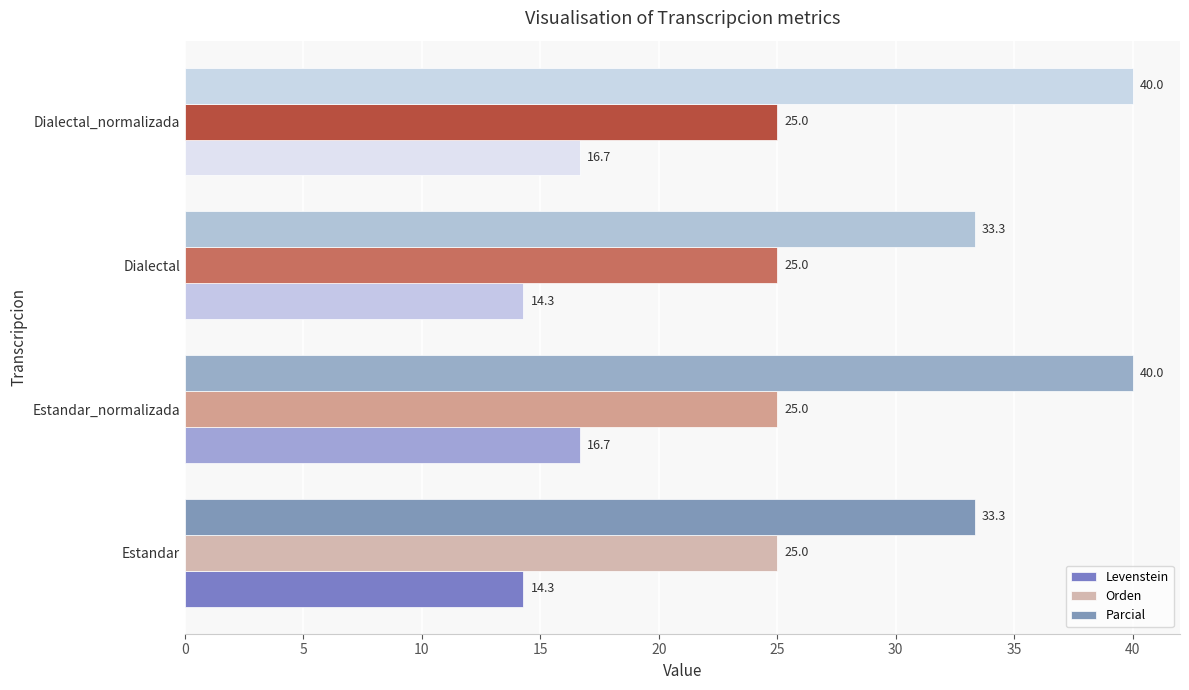

How many values in the Levenstein series are below 16?

2